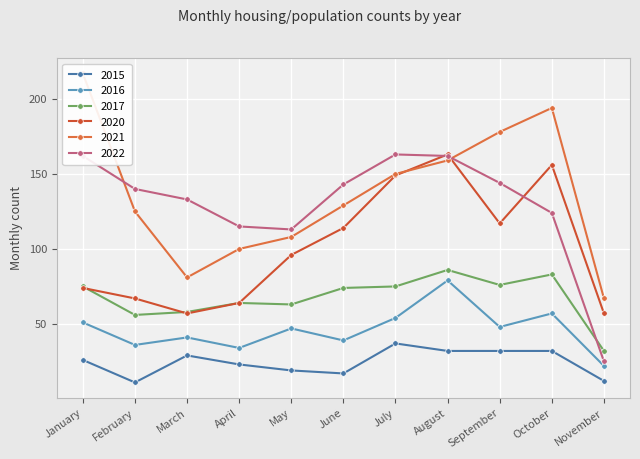

Reading left to right, extract all data points from this chart.

2015: 26	11	29	23	19	17	37	32	32	32	12
2021: 217	125	81	100	108	129	150	159	178	194	67
2016: 51	36	41	34	47	39	54	79	48	57	22
2020: 74	67	57	64	96	114	149	163	117	156	57
2022: 162	140	133	115	113	143	163	162	144	124	25
2017: 75	56	58	64	63	74	75	86	76	83	32